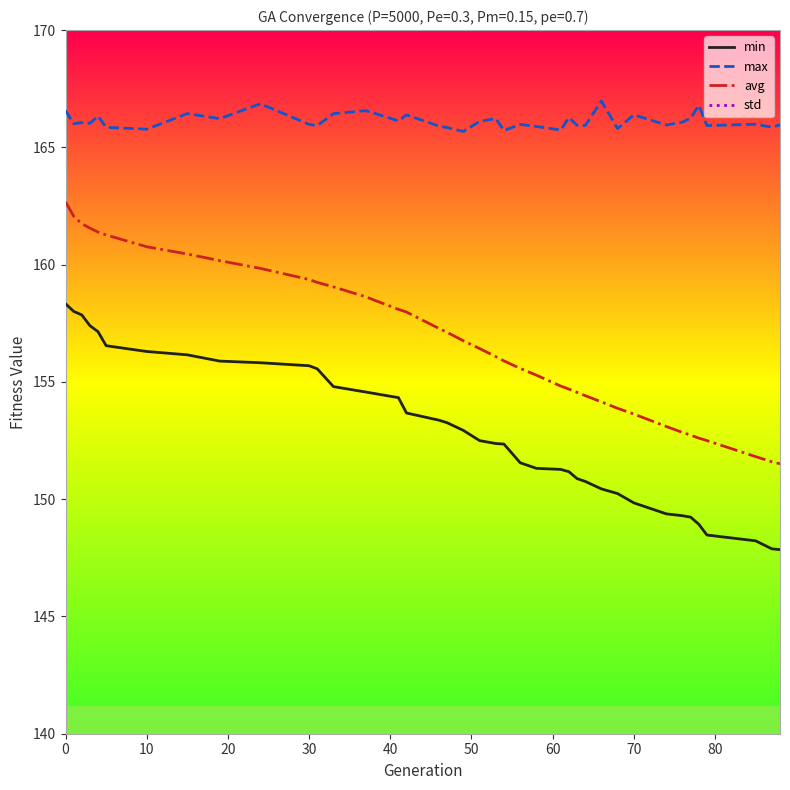

True or false: max and min intersect in this chart.

False